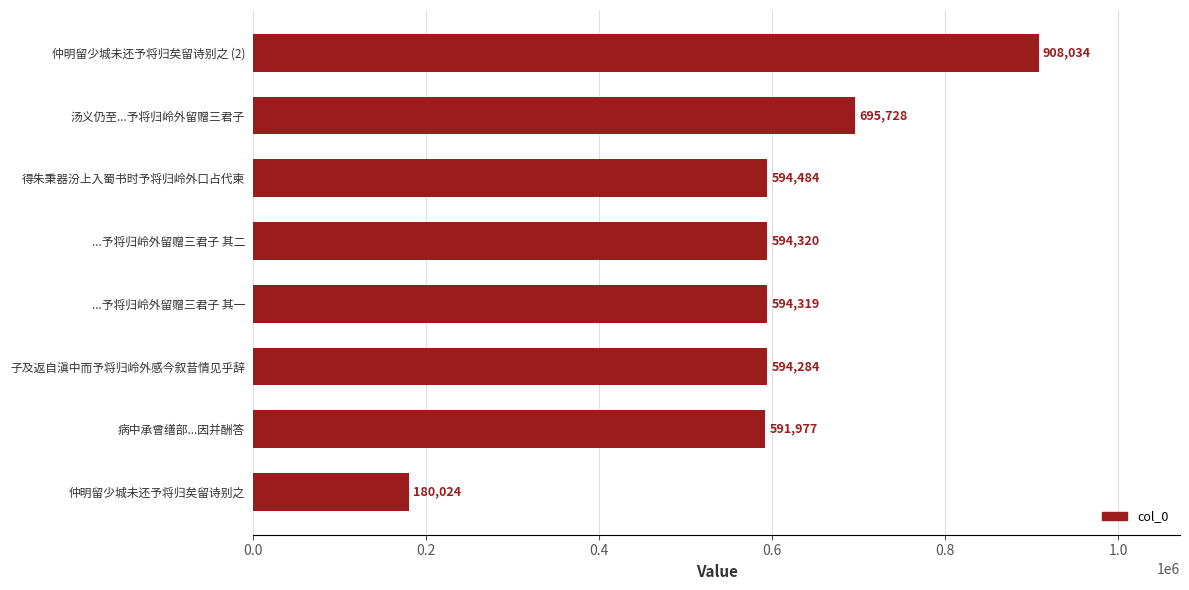

Between 仲明留少城未还予将归矣留诗别之 and 仲明留少城未还予将归矣留诗别之 (2), which is larger?

仲明留少城未还予将归矣留诗别之 (2)